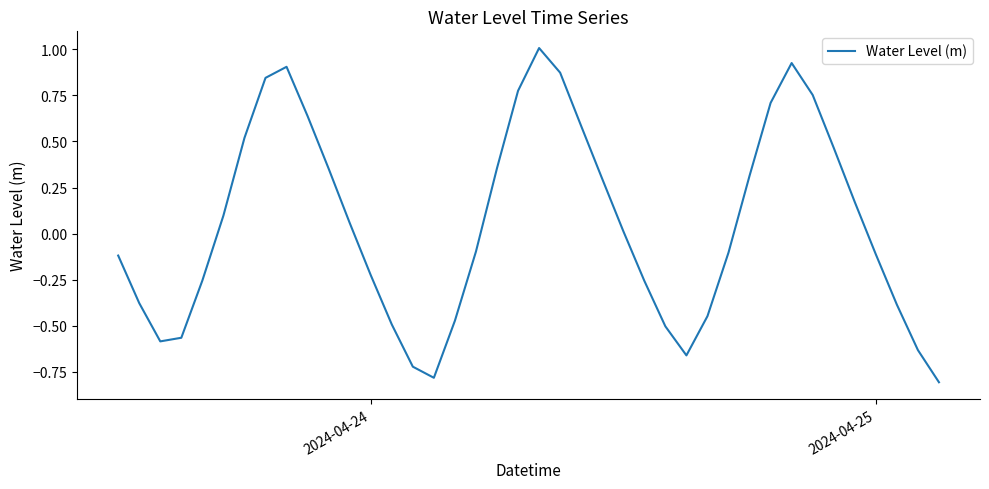

What is the difference between the maximum and minimum values?

1.8